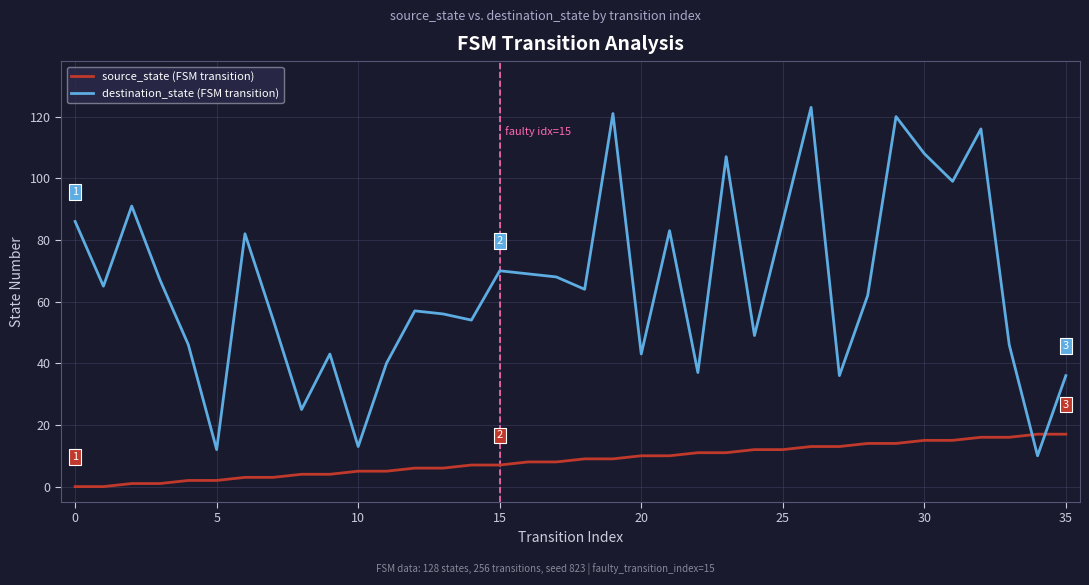

True or false: destination_state (FSM transition) and source_state (FSM transition) cross at least once.

True